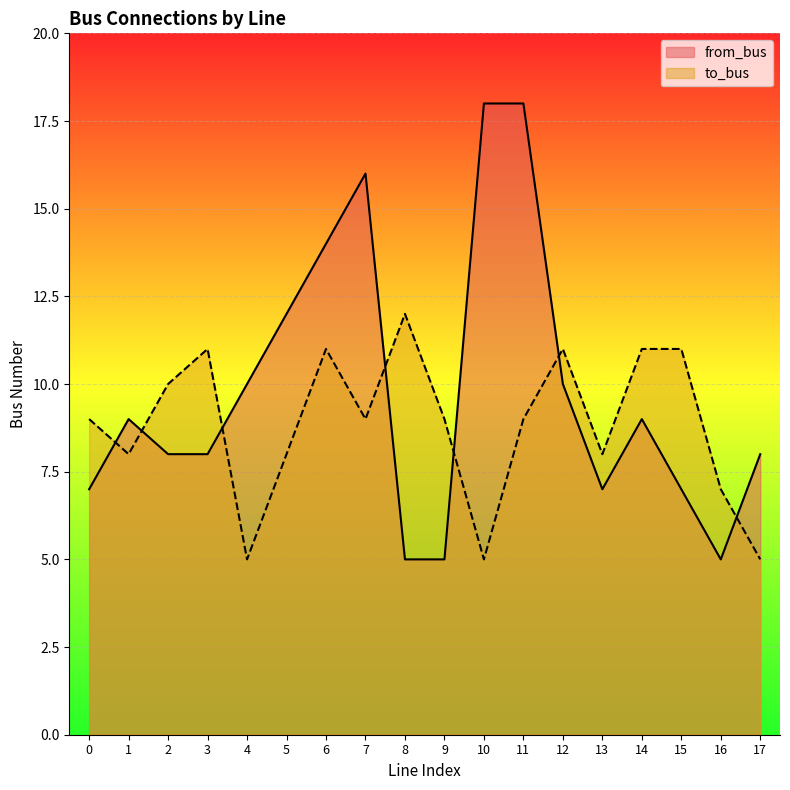

What is the difference between the highest and lowest values at 17?

3